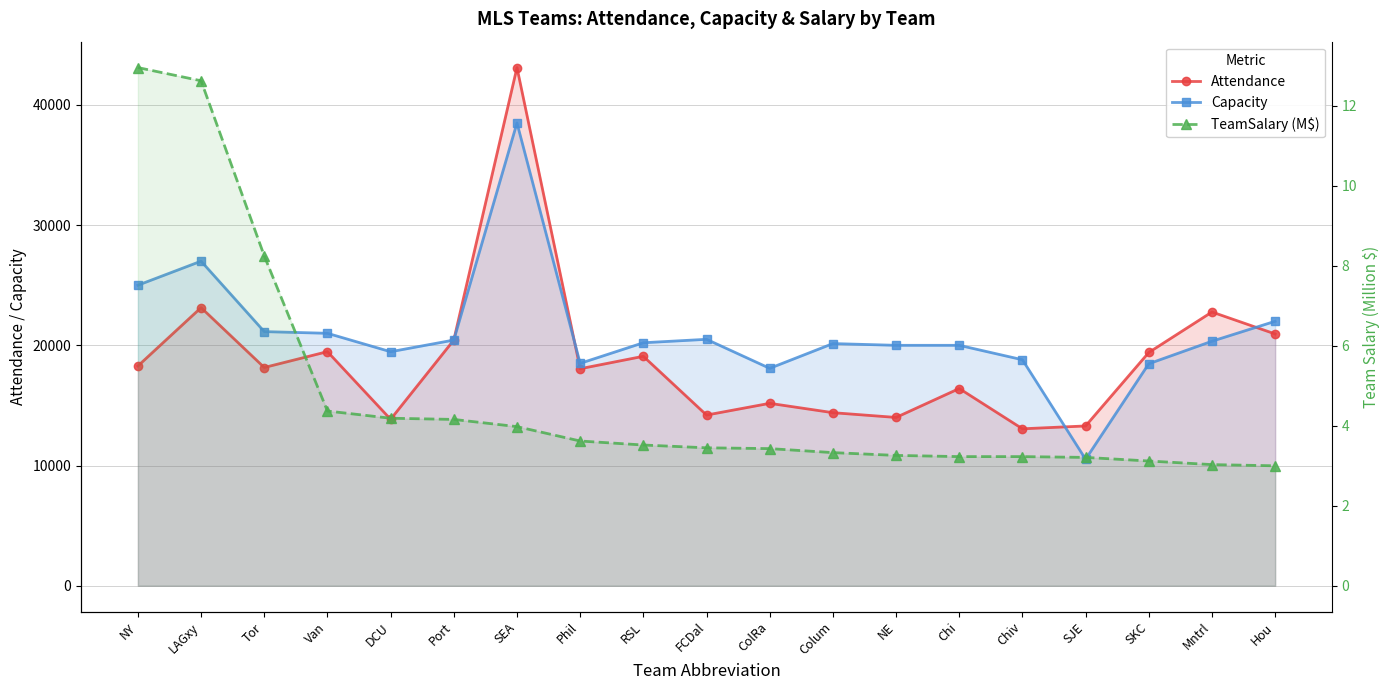

True or false: TeamSalary (M$) and Attendance cross at least once.

False